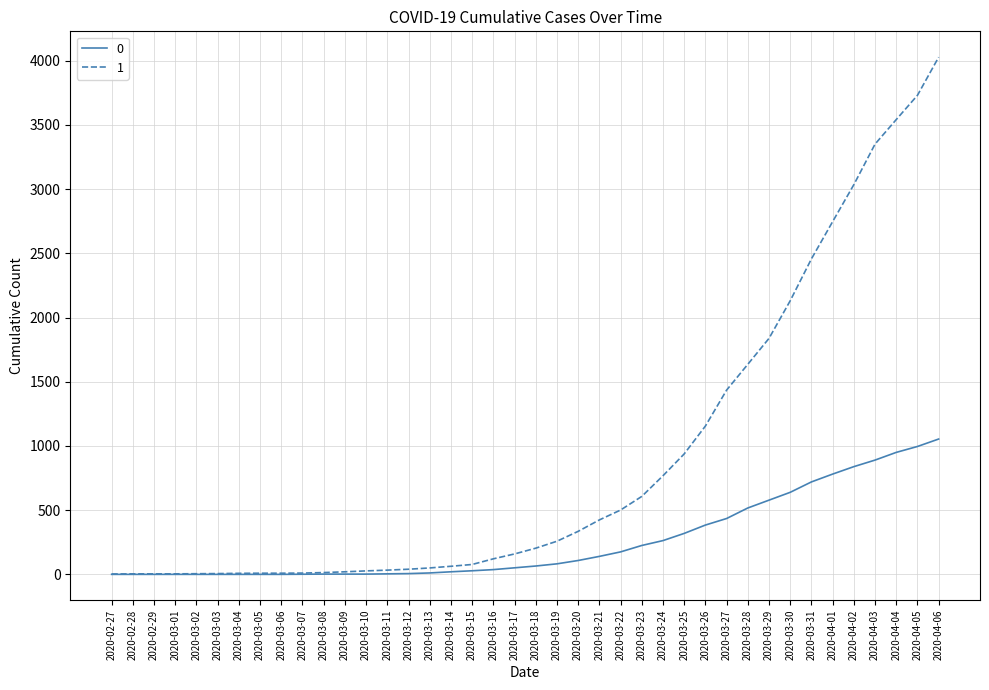

At which category is the sum across all series the highest?

2020-04-06